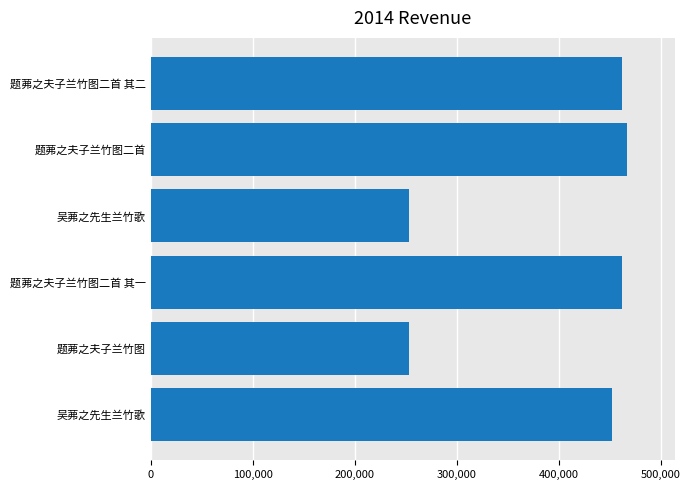

What is the sum of all values?

2351386